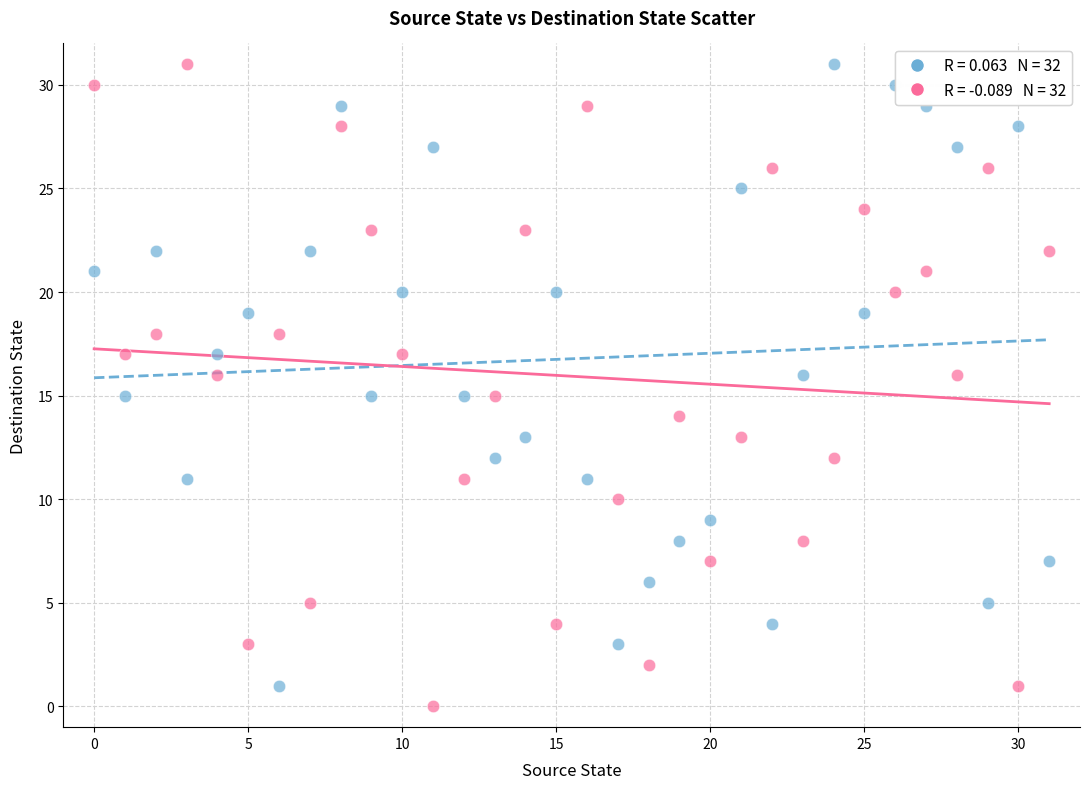

Across all data points, what is the range of Y values (max minus min)?

31